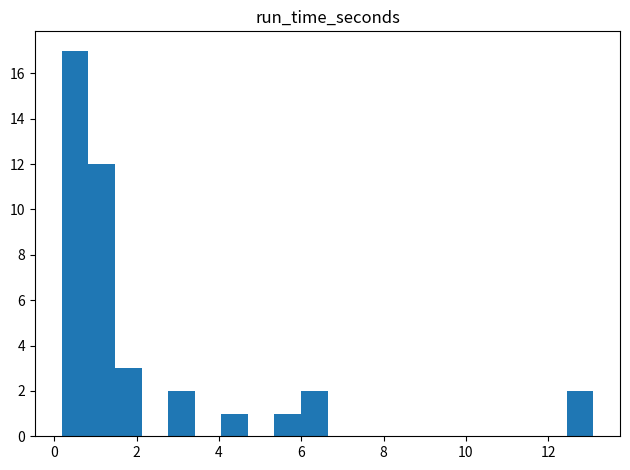

Read against the x-axis, roughly where is the centre of the tallest bar?

0.6